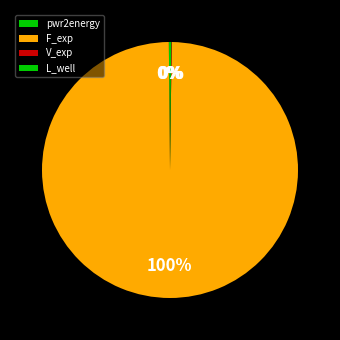

What is the largest slice in the pie chart?

F_exp